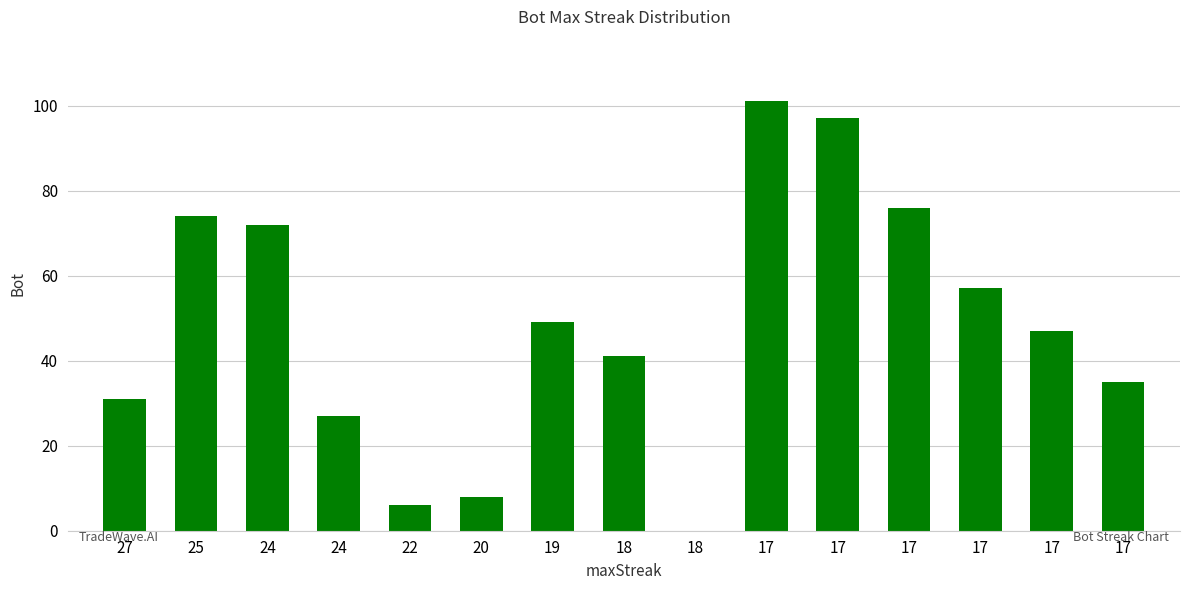

How many distinct data groups are displayed?

1